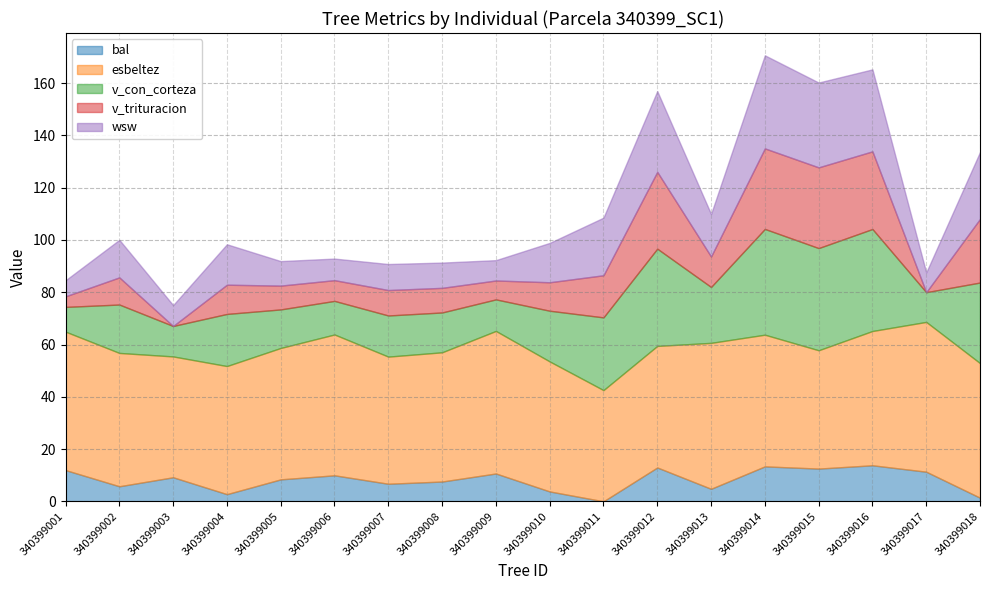

Reading left to right, what are all the values shown in this chart?

bal: 340399001=11.9	340399002=5.8	340399003=9.2	340399004=2.7	340399005=8.4	340399006=9.9	340399007=6.7	340399008=7.6	340399009=10.7	340399010=3.8	340399011=0.0	340399012=12.9	340399013=4.8	340399014=13.4	340399015=12.5	340399016=13.8	340399017=11.3	340399018=1.4
esbeltez: 340399001=53.0	340399002=51.0	340399003=46.2	340399004=49.0	340399005=50.3	340399006=53.9	340399007=48.6	340399008=49.5	340399009=54.5	340399010=49.8	340399011=42.5	340399012=46.5	340399013=55.8	340399014=50.4	340399015=45.3	340399016=51.4	340399017=57.3	340399018=51.5
v_con_corteza: 340399001=9.5	340399002=18.5	340399003=11.7	340399004=19.9	340399005=14.8	340399006=12.8	340399007=15.7	340399008=15.2	340399009=12.1	340399010=19.4	340399011=27.8	340399012=37.2	340399013=21.4	340399014=40.5	340399015=39.1	340399016=39.0	340399017=11.4	340399018=30.8
v_trituracion: 340399001=4.0	340399002=10.4	340399003=0.0	340399004=11.2	340399005=9.1	340399006=7.9	340399007=9.7	340399008=9.4	340399009=7.2	340399010=10.9	340399011=16.1	340399012=29.4	340399013=11.7	340399014=30.8	340399015=30.9	340399016=29.7	340399017=0.0	340399018=24.4
wsw: 340399001=6.1	340399002=14.4	340399003=8.0	340399004=15.5	340399005=9.4	340399006=8.2	340399007=10.0	340399008=9.7	340399009=7.8	340399010=15.1	340399011=22.0	340399012=30.9	340399013=16.3	340399014=35.6	340399015=32.5	340399016=31.4	340399017=7.5	340399018=25.6